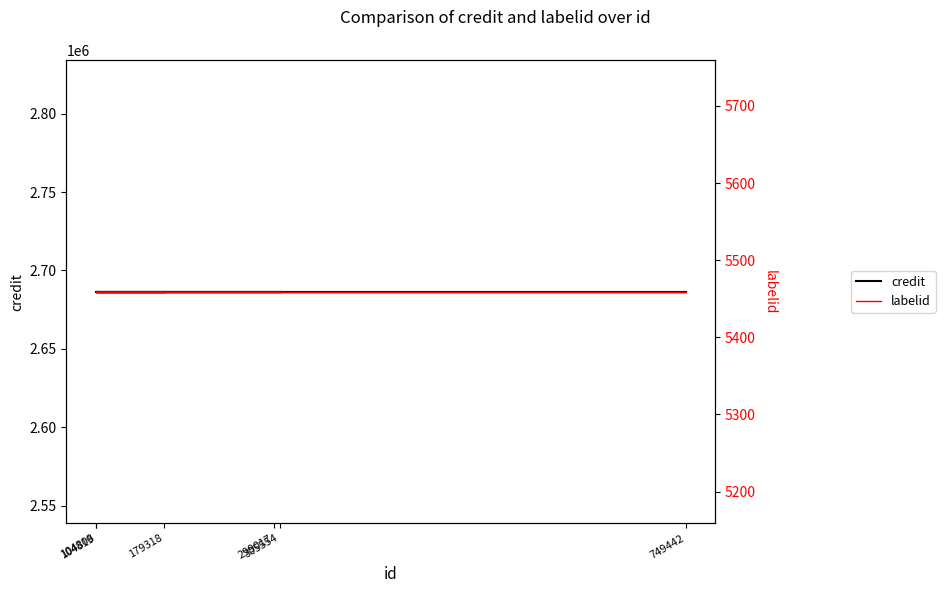

What is the sum of all credit values?

16118532